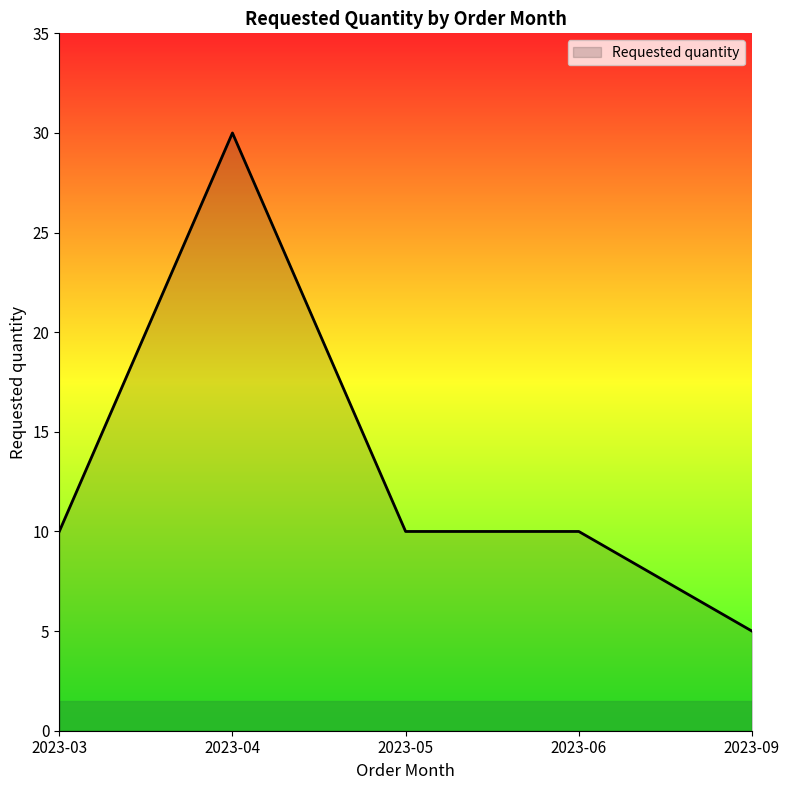

The value at 2023-03 is 17. True or false?

False